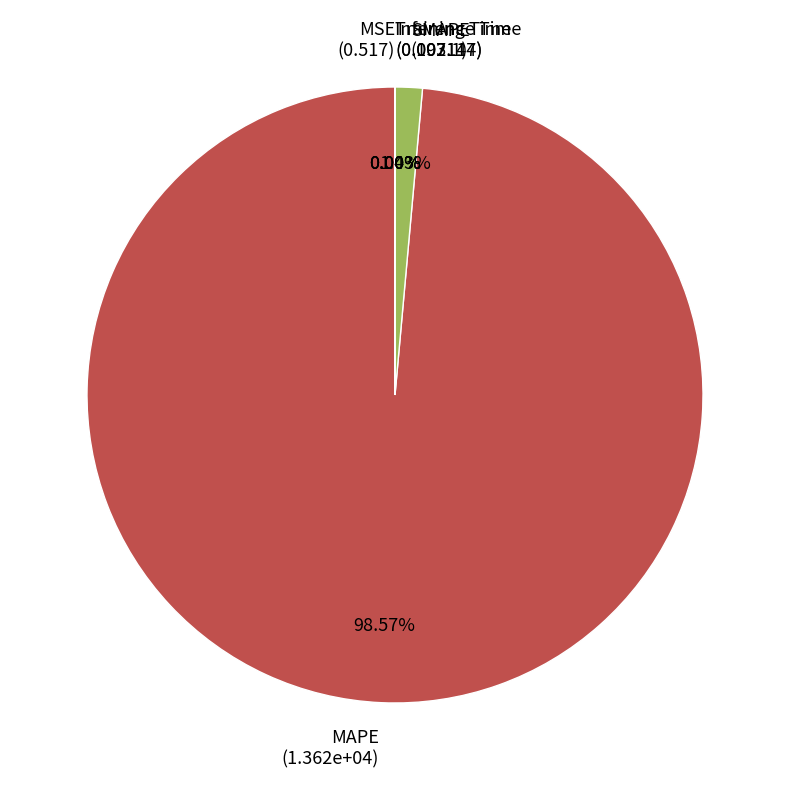

Is there a majority slice in this chart?

Yes